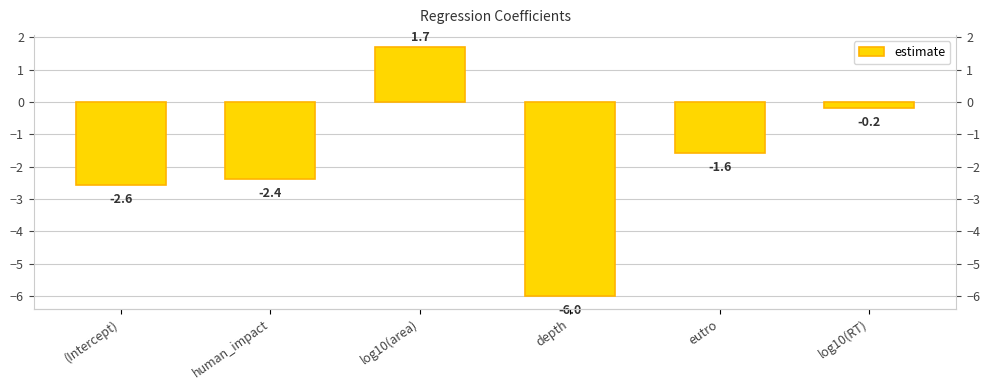

At which label is the value closest to -2?

human_impact